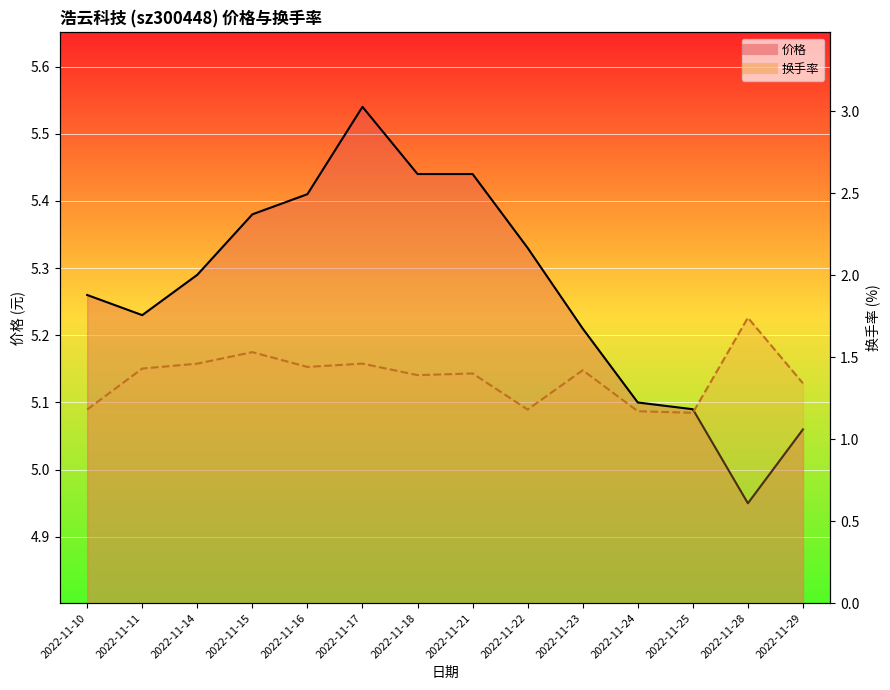

Reading left to right, transcribe all the data shown in this chart.

价格: 5.3	5.2	5.3	5.4	5.4	5.5	5.4	5.4	5.3	5.2	5.1	5.1	5.0	5.1
换手率: 1.2	1.4	1.5	1.5	1.4	1.5	1.4	1.4	1.2	1.4	1.2	1.2	1.7	1.3